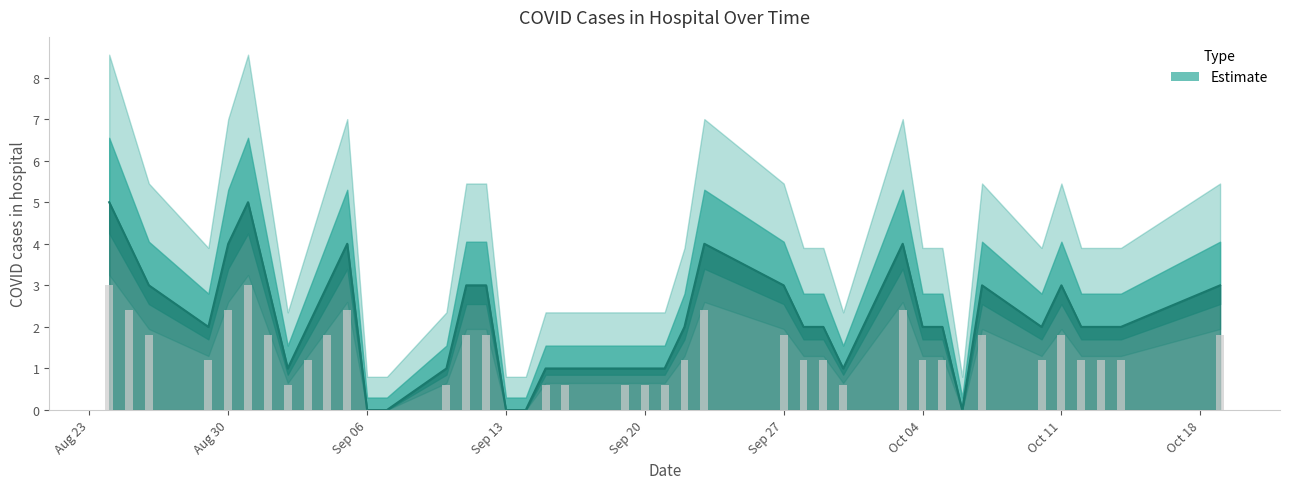

How many values are below 2?

13